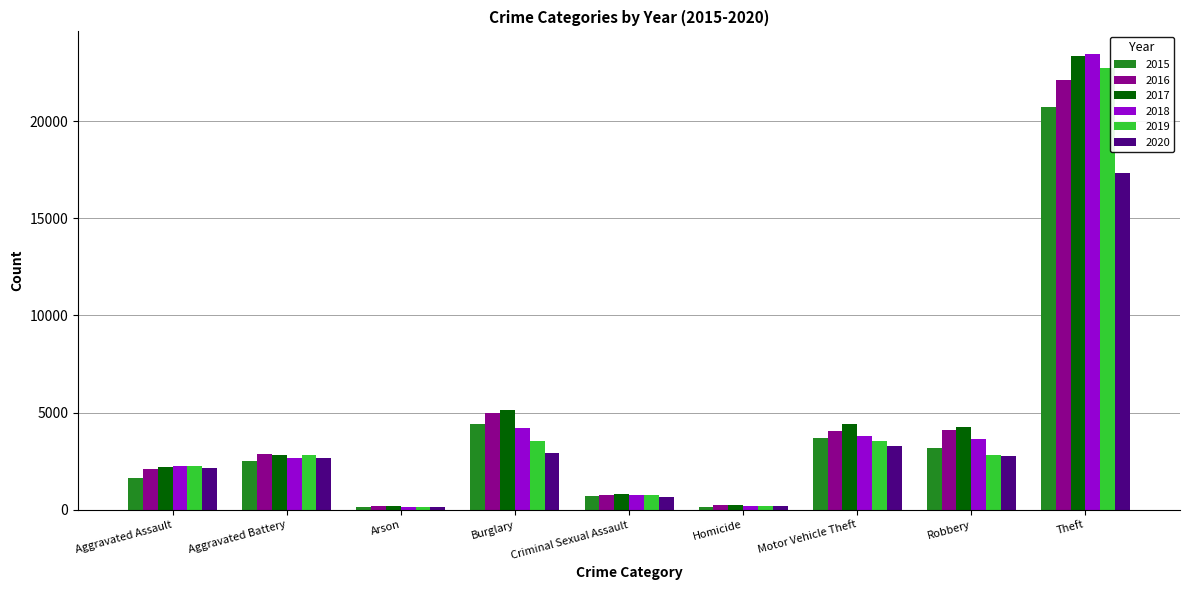

How many series are shown in this chart?

6